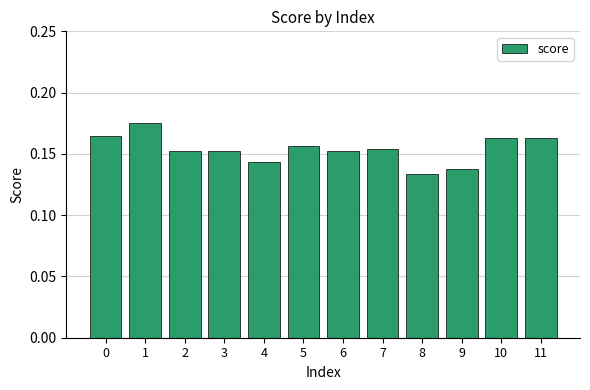

Count the values in the range 0 to 1.

12